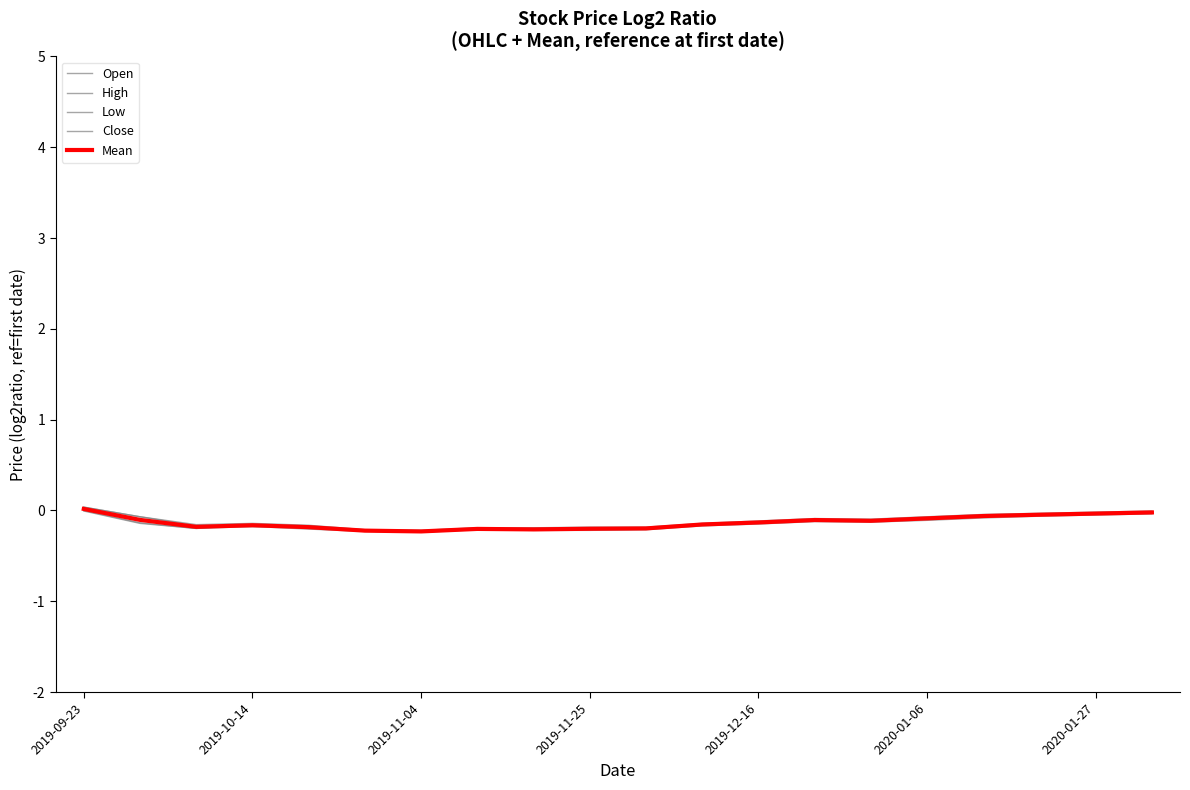

What is the sum of all Open values?

-2.6